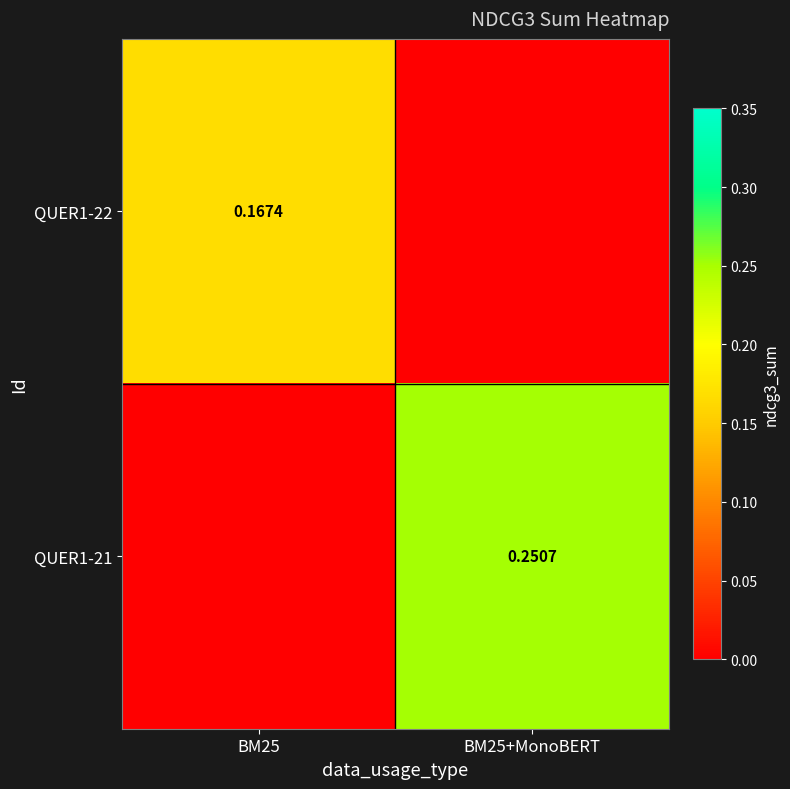

Is it true that QUER1-22 equals 0.1 at BM25?

False